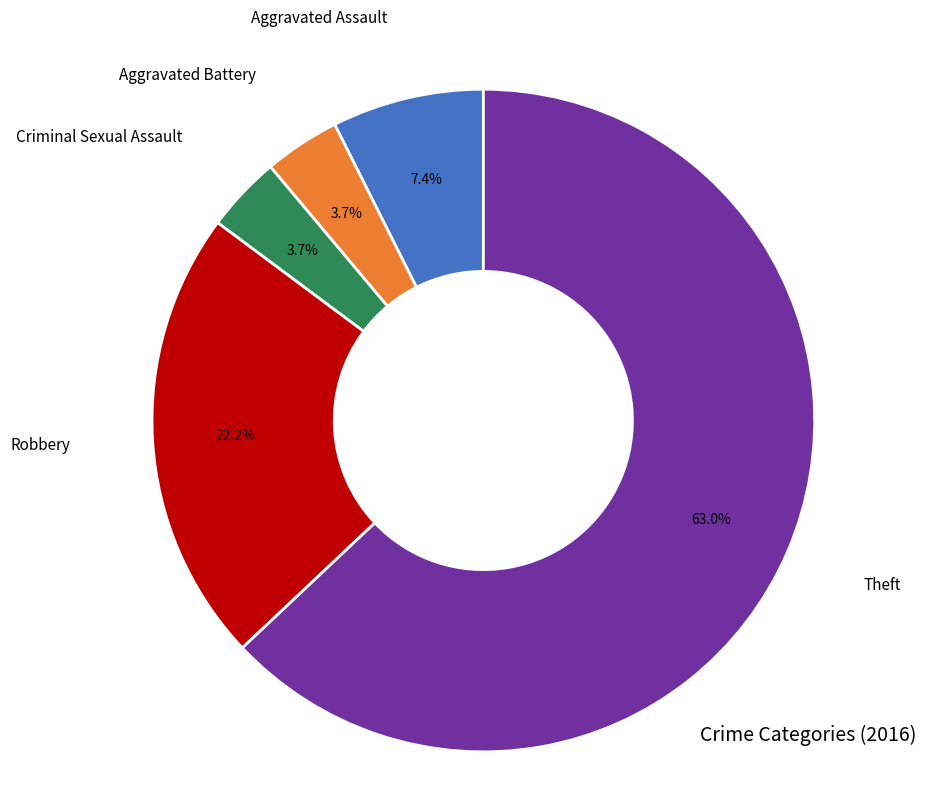

Does any single category account for the majority?

Yes